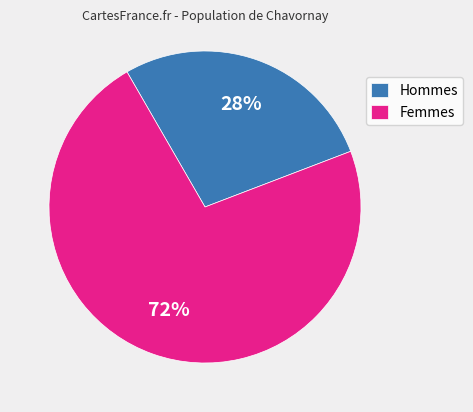

Does any single category account for the majority?

Yes